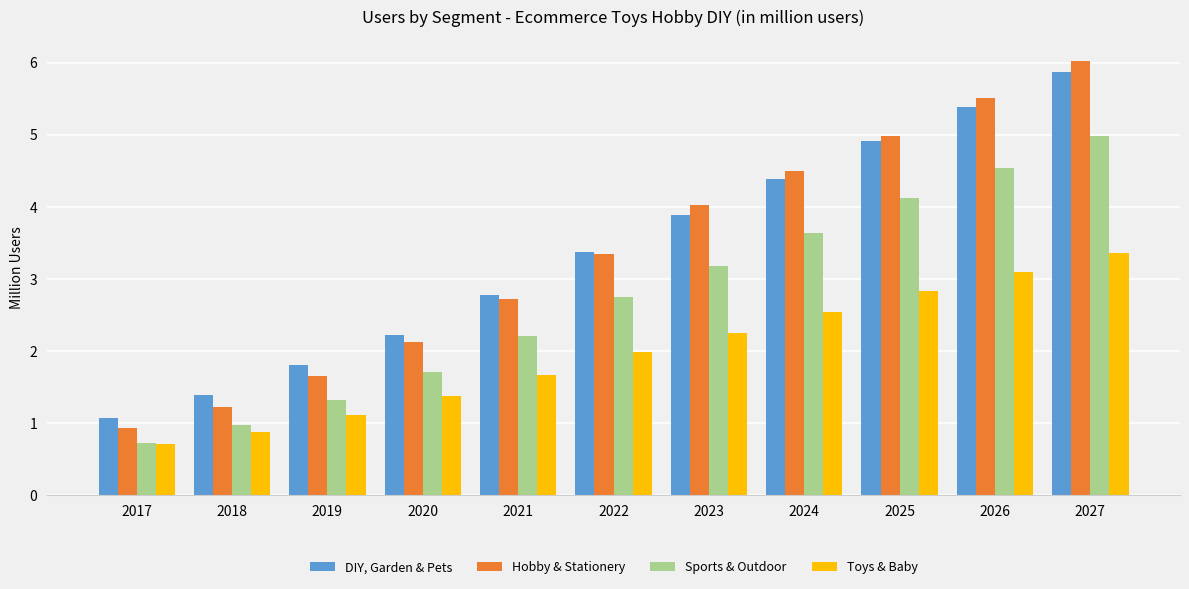

What are all the series names shown in the legend?

DIY, Garden & Pets, Hobby & Stationery, Sports & Outdoor, Toys & Baby